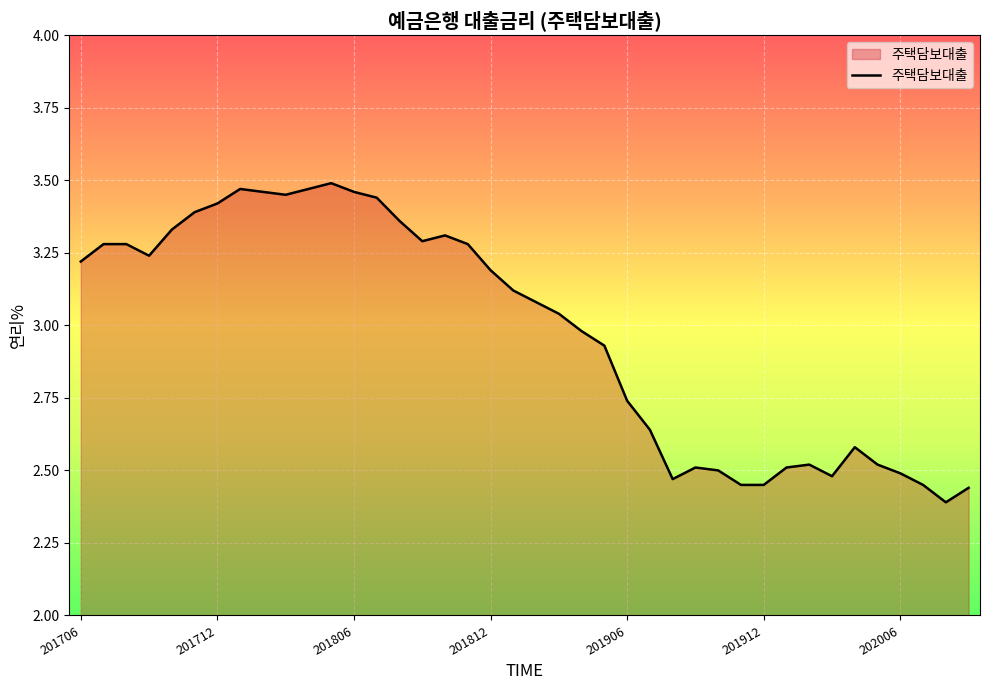

True or false: the data has more than 2 interior local peaks.

True